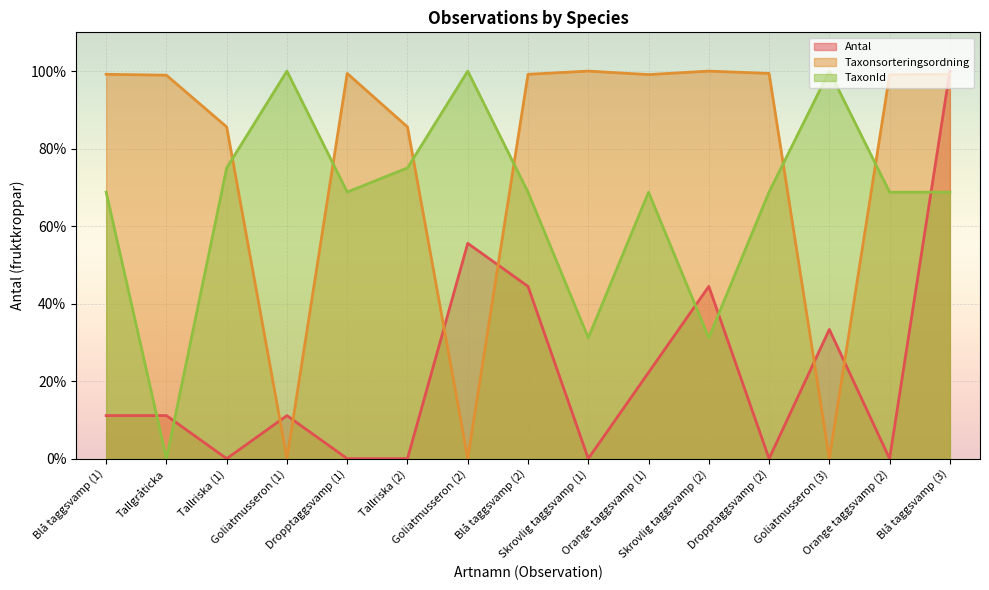

Which series has the widest spread of values?

TaxonId